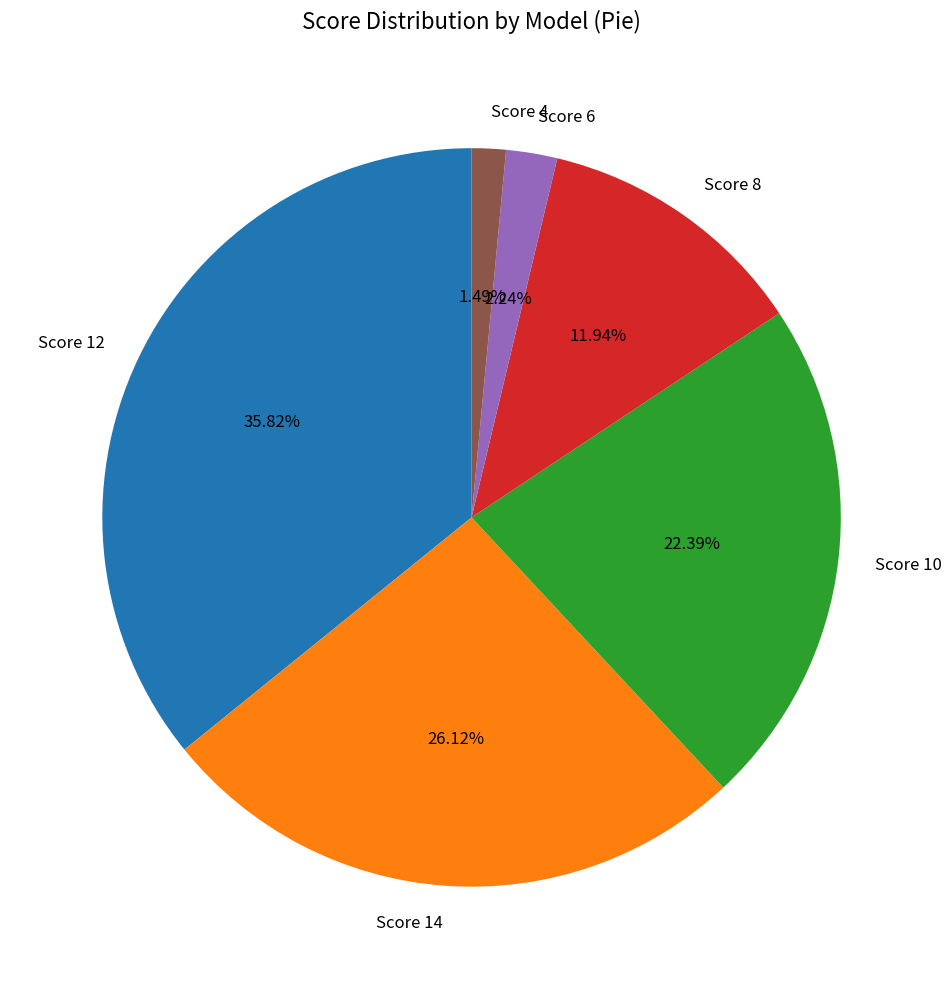

To the nearest percent, what is the difference between the largest and smallest slice percentages?

34%